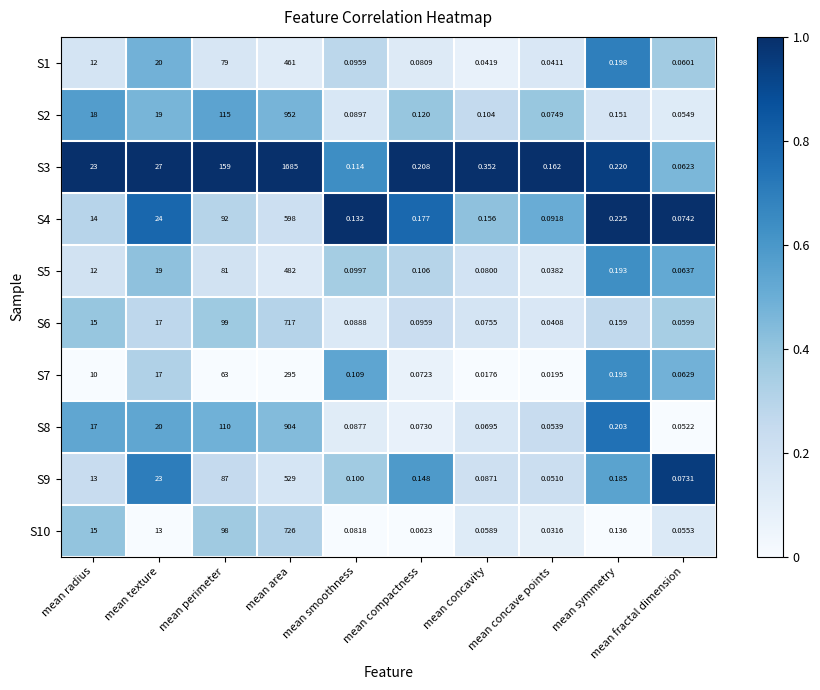

How many categories are shown in the chart?

10